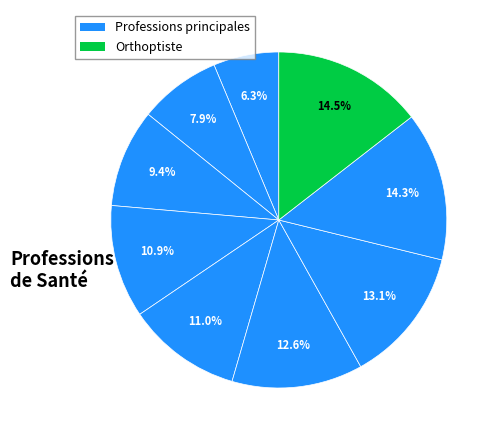

To the nearest percent, what is the average slice percentage?

11%